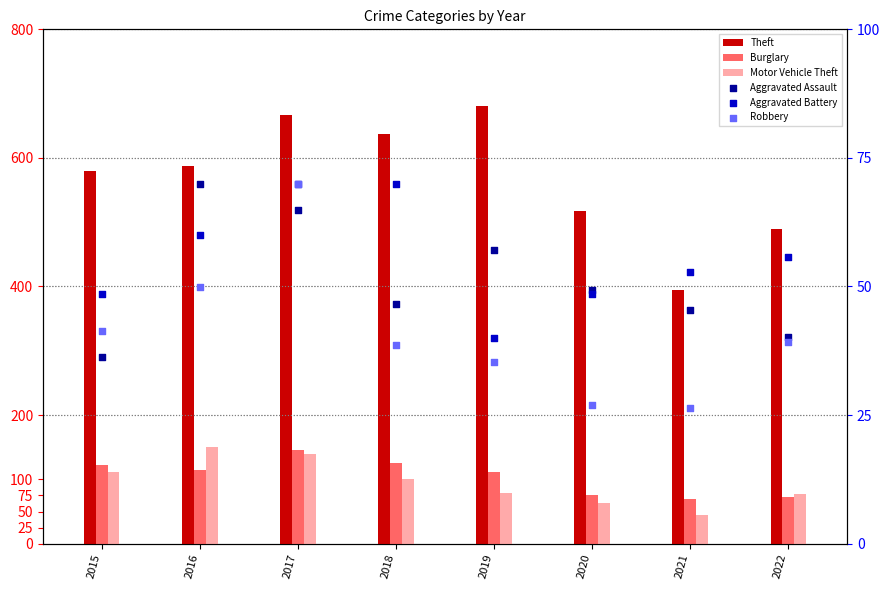

At which category is the sum across all series the highest?

2017